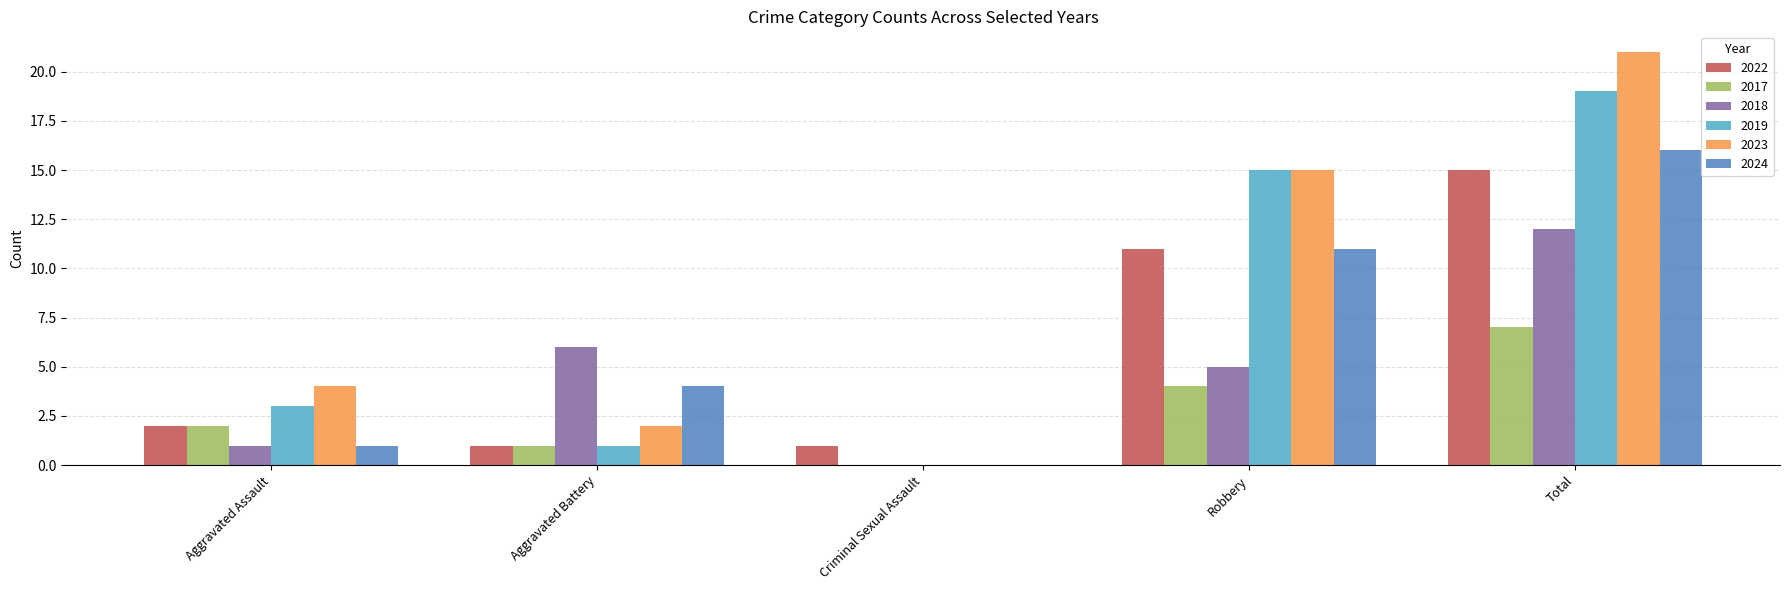

What is the average value of the 2022 series?

6